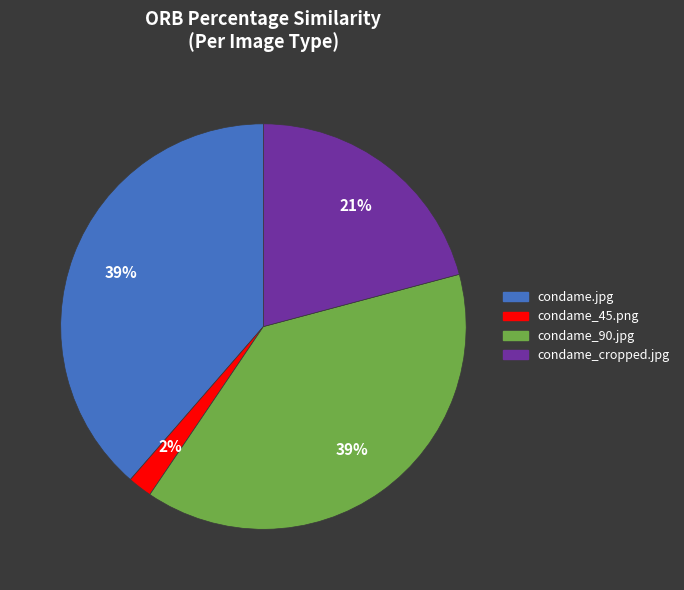

To the nearest percent, what is the average slice percentage?

25%